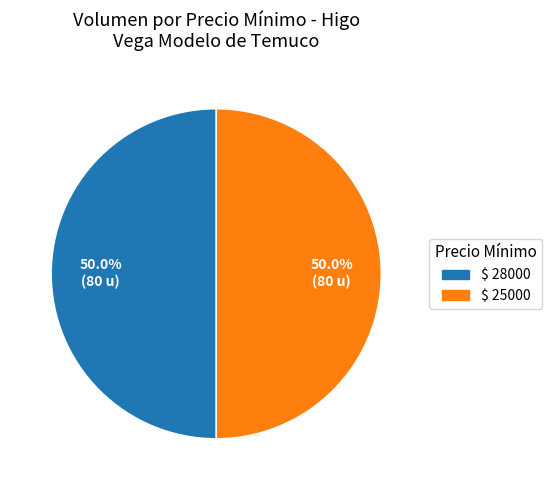

How many segments does this pie chart have?

2